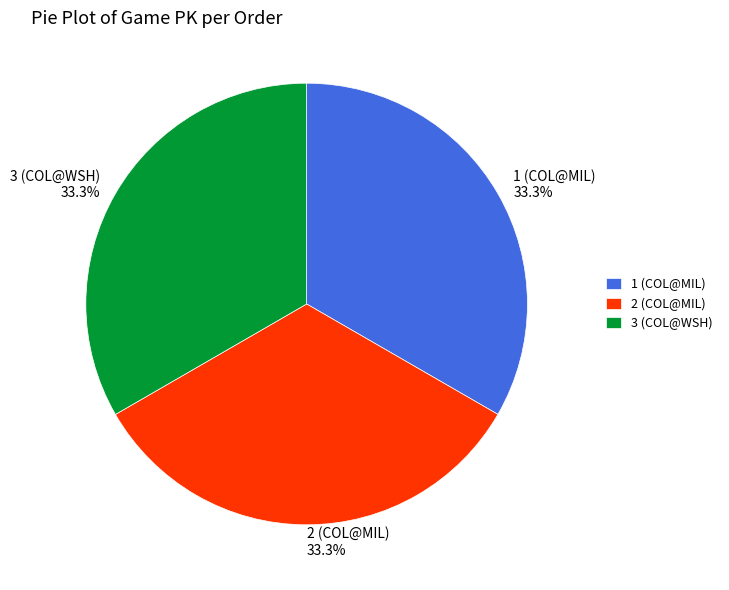

Approximately how many times larger is the value at 2 (COL@MIL) compared to 3 (COL@WSH)?

1.0